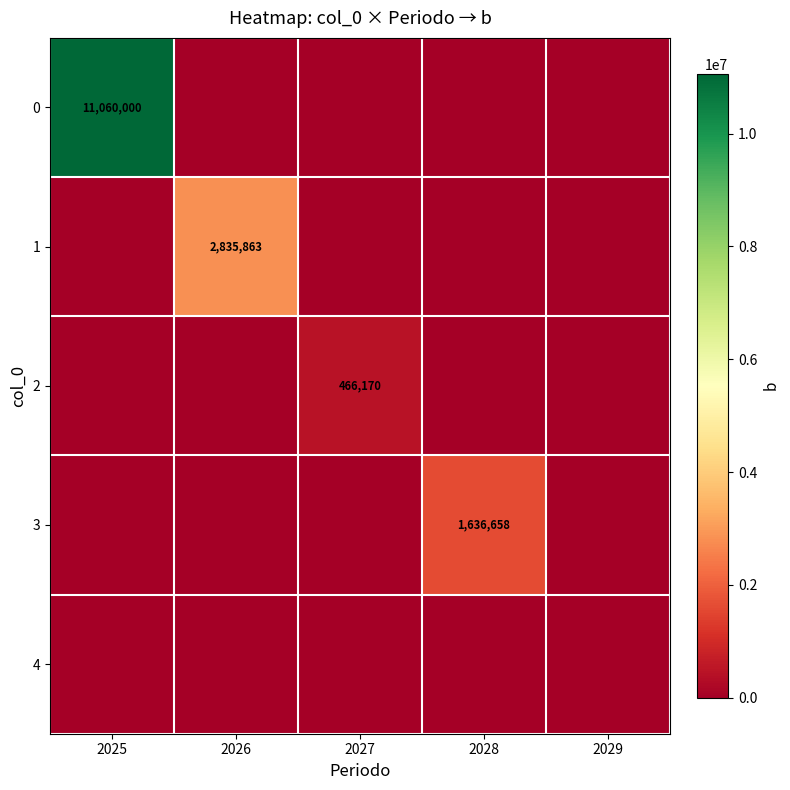

At which category is the sum across all series the highest?

2025